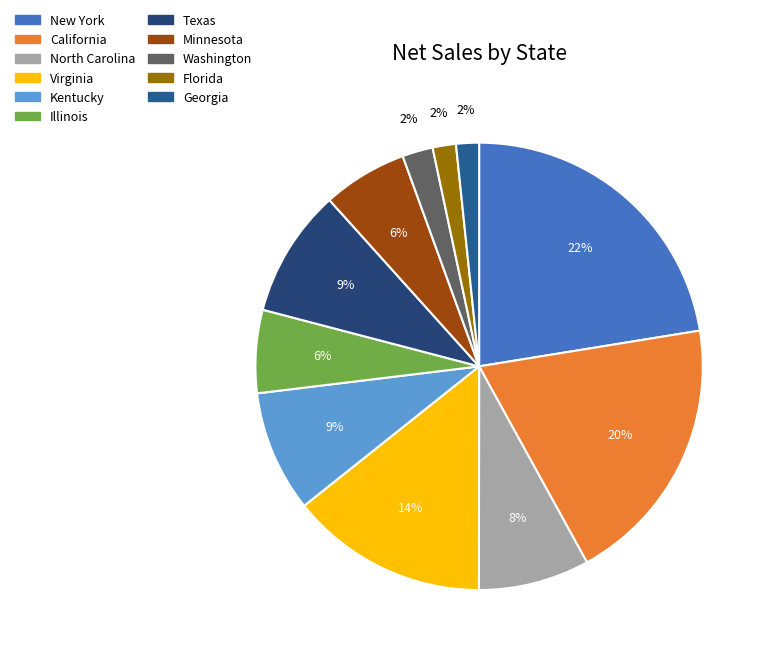

Is Virginia the majority of the pie?

No